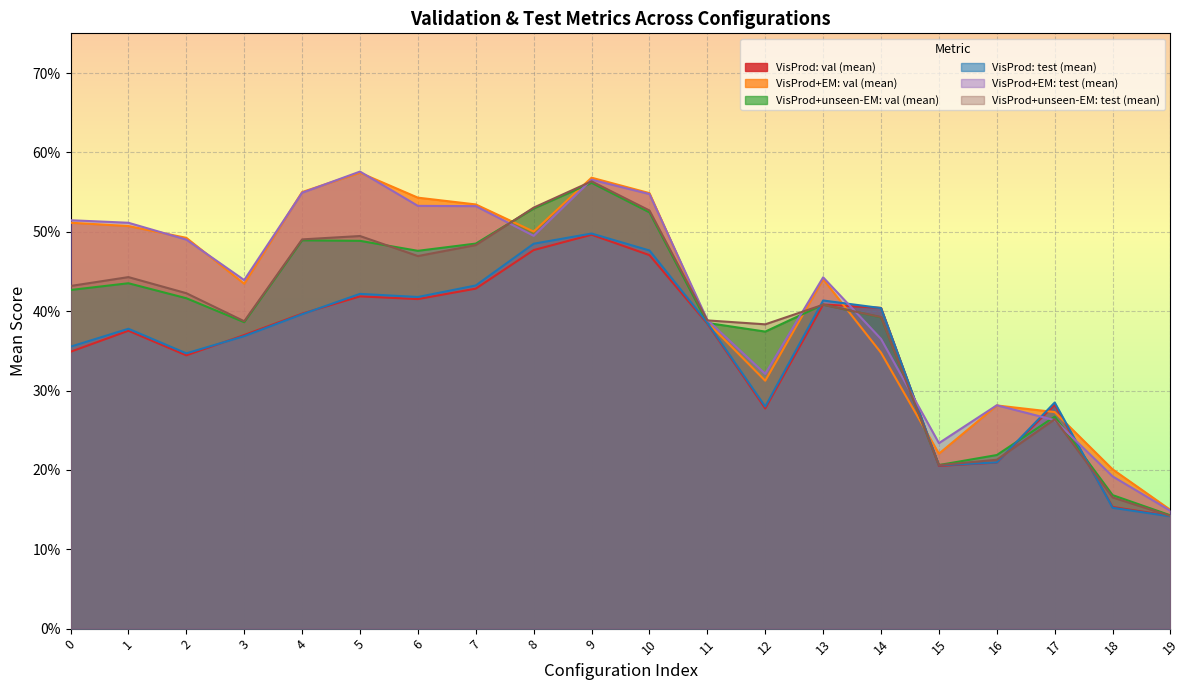

What is the value of the VisProd+unseen-EM: test (mean) point at the 2nd from the left?

0.4